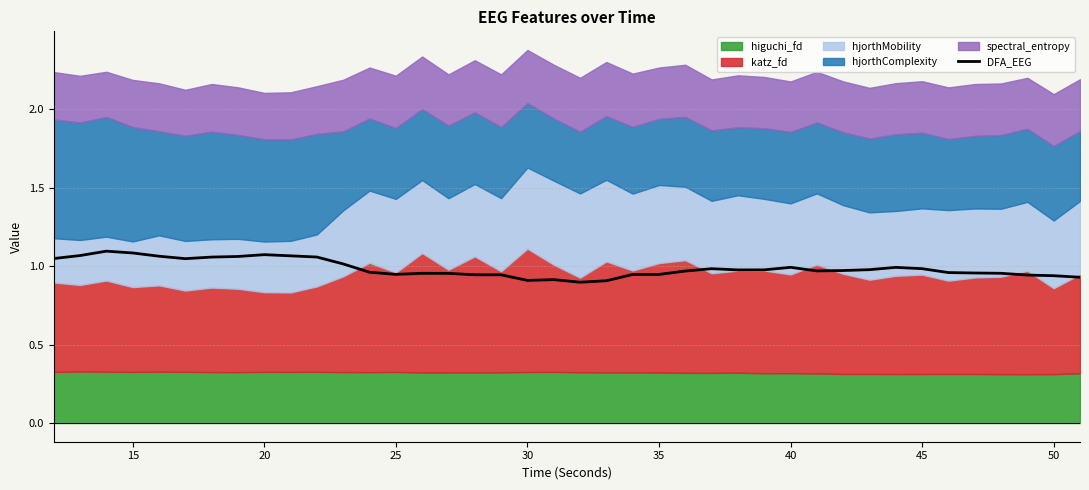

What is the minimum value shown in the chart?

0.9